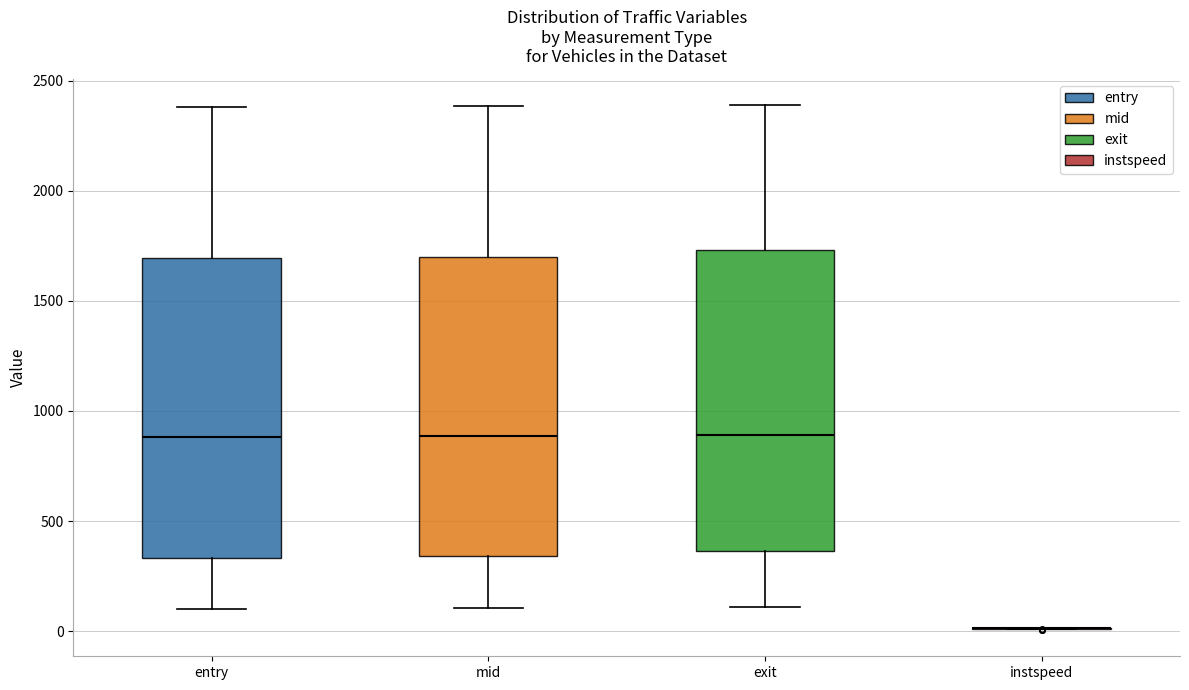

Reading left to right, read every box against the y-axis: the position of its median line, the range the box covers, and the ends of its whiskers. The values are not printed on the chart, so give them approximately, as read against the axis.

entry: median 900, box 350 to 1700, whiskers 100 to 2400
mid: median 900, box 350 to 1700, whiskers 100 to 2400
exit: median 900, box 350 to 1750, whiskers 100 to 2400
instspeed: box collapsed to a line at 0, whiskers 0 to 0